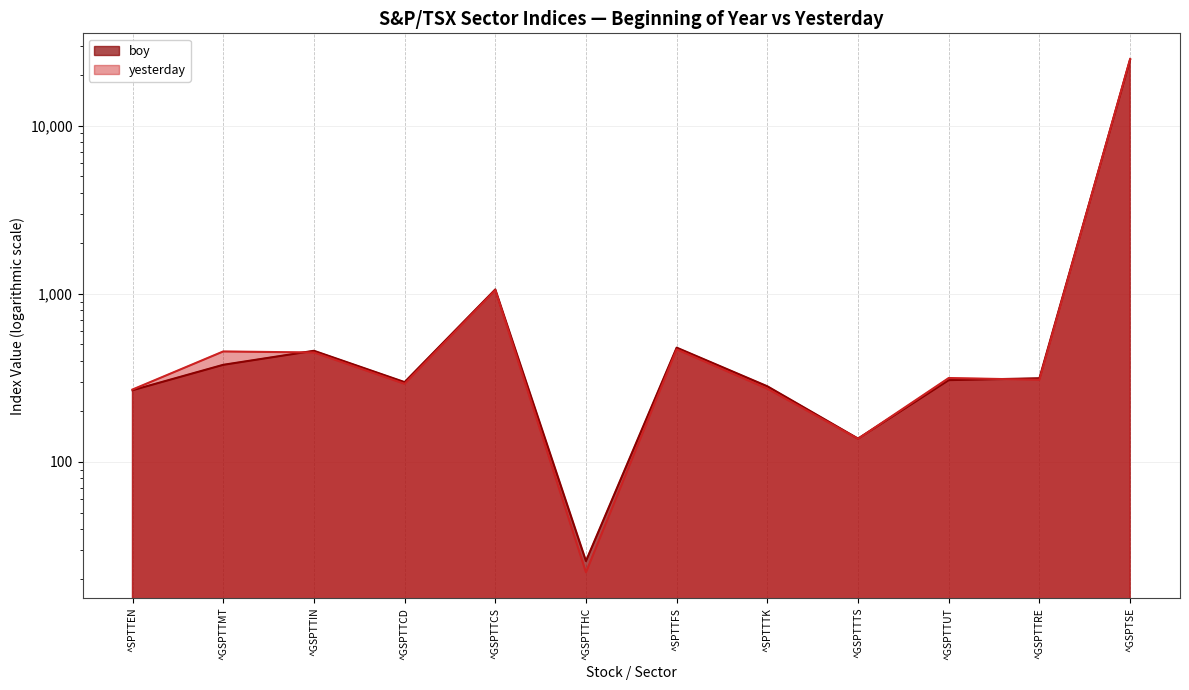

What is the maximum value for boy?

24727.9